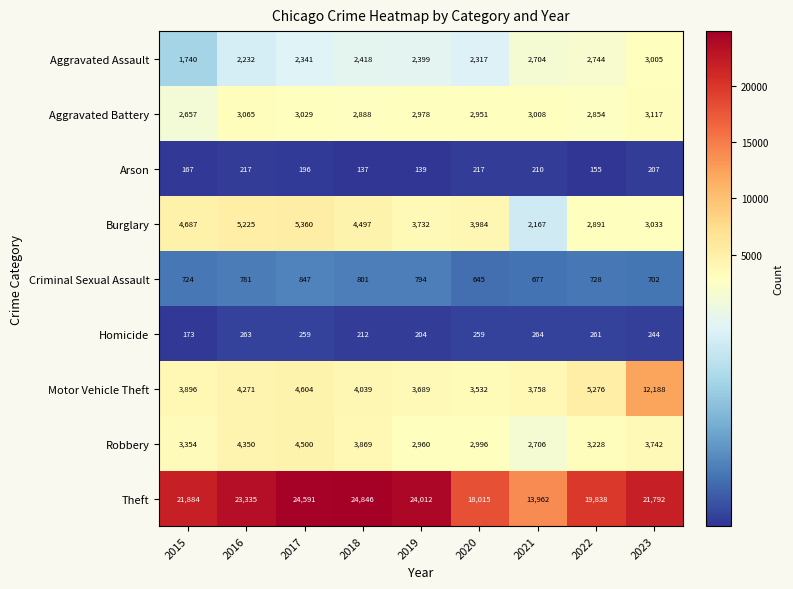

What is the sum of all Theft values?

192275